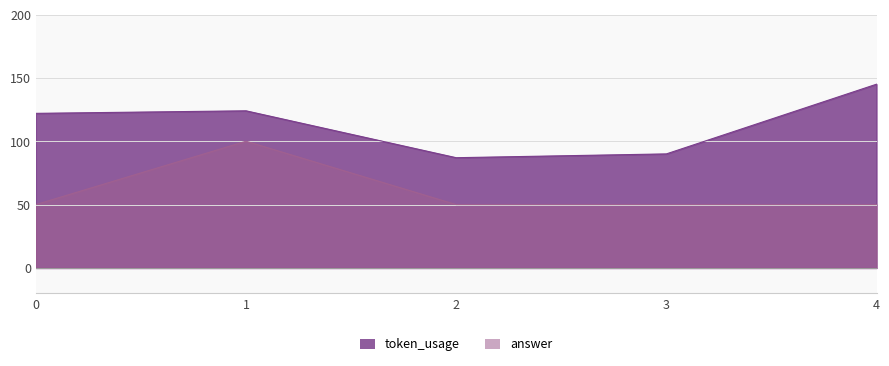

Which series has the widest spread of values?

token_usage